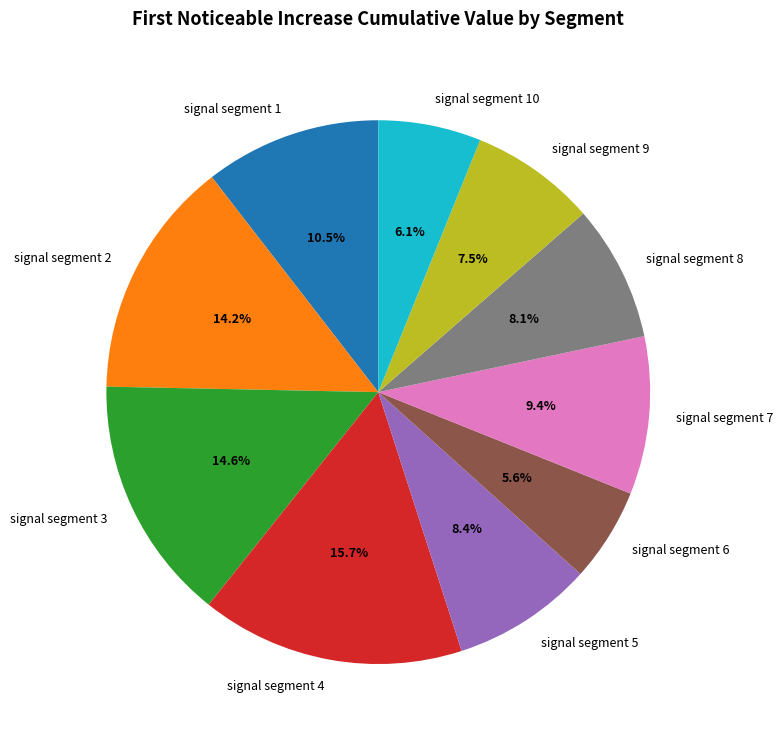

Does signal segment 1 account for over 50% of the chart?

No